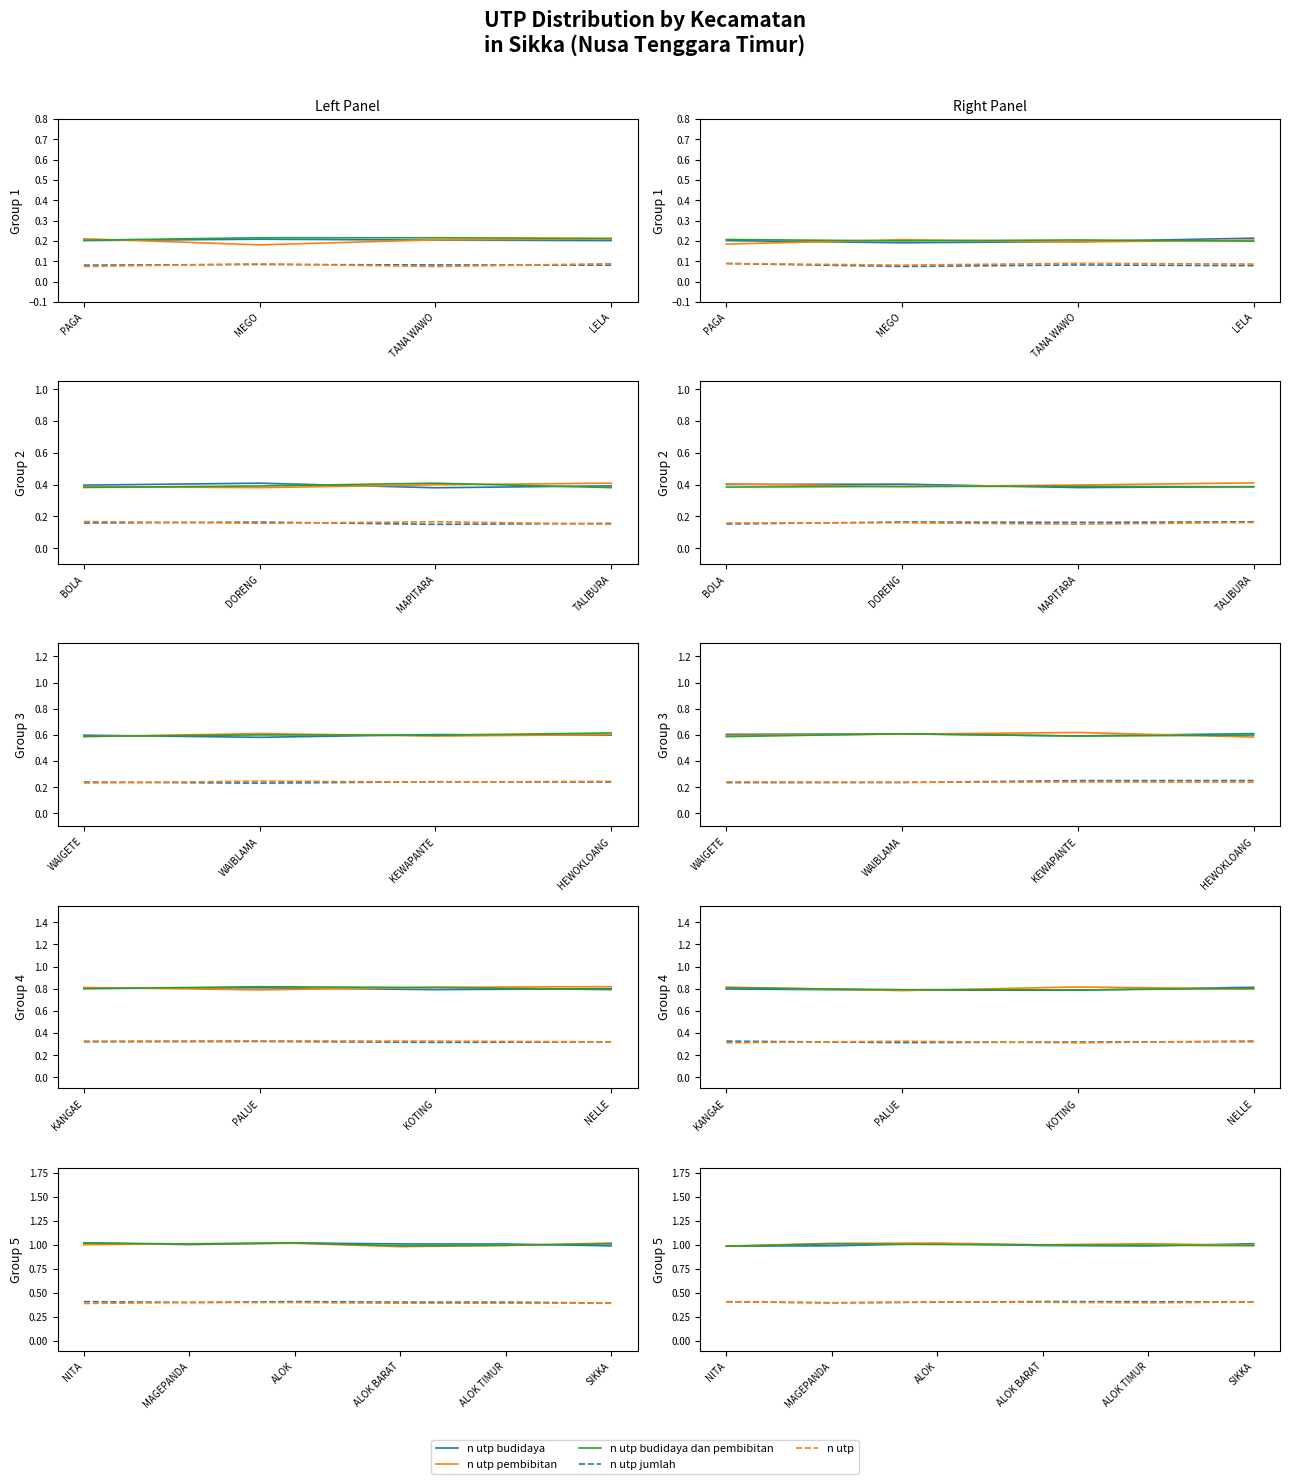

In n utp budidaya dan pembibitan, how many points are higher than both neighbors (excluding endpoints)?

1